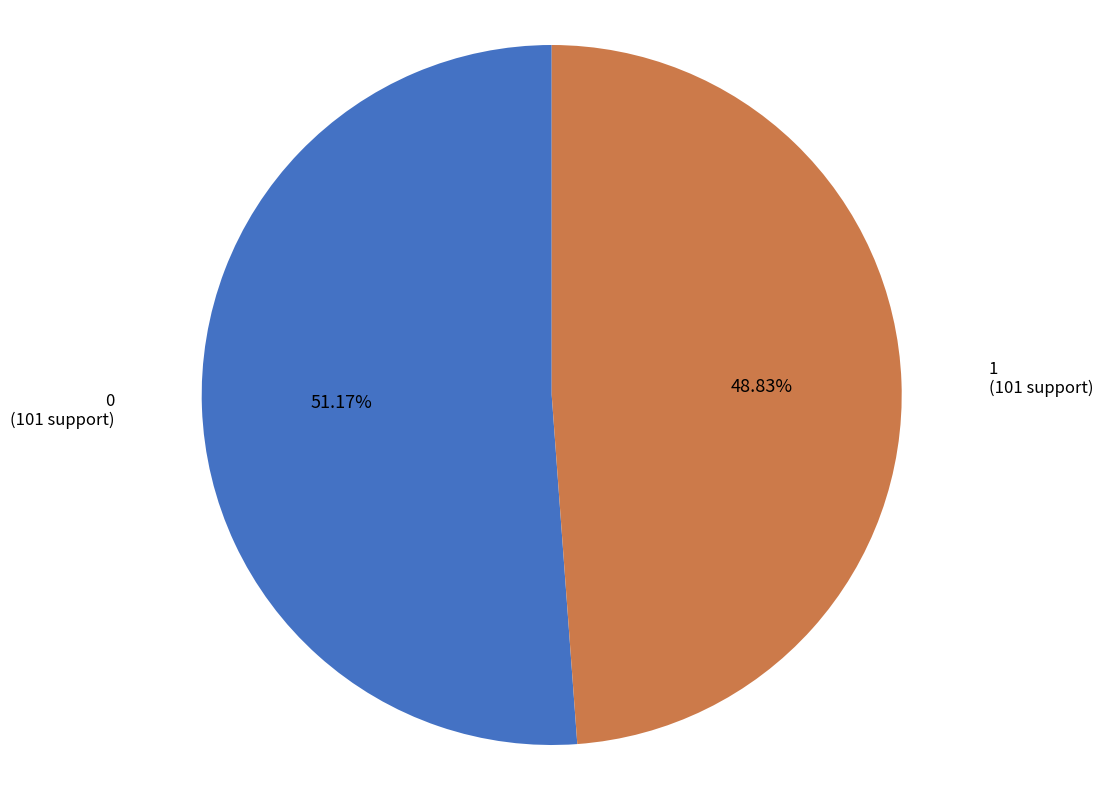

Is it true that 0 is 44% of the pie?

False